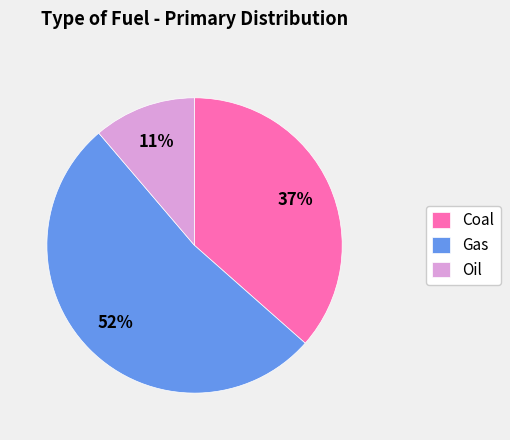

True or false: Coal accounts for 23% of the total.

False